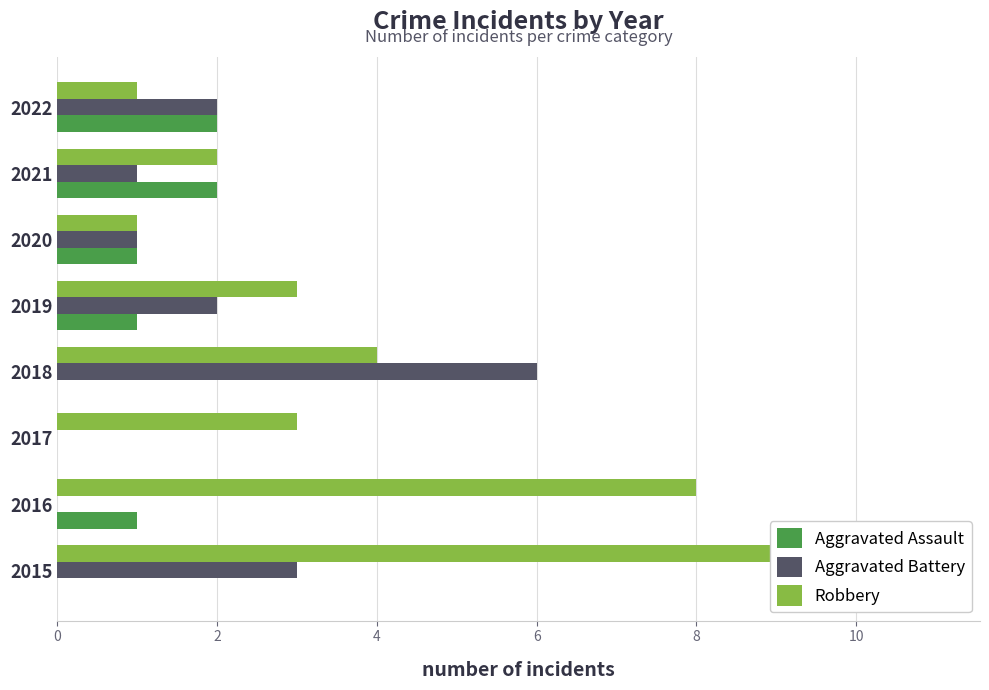

Which has a higher value, 2017 or 2019?

2019